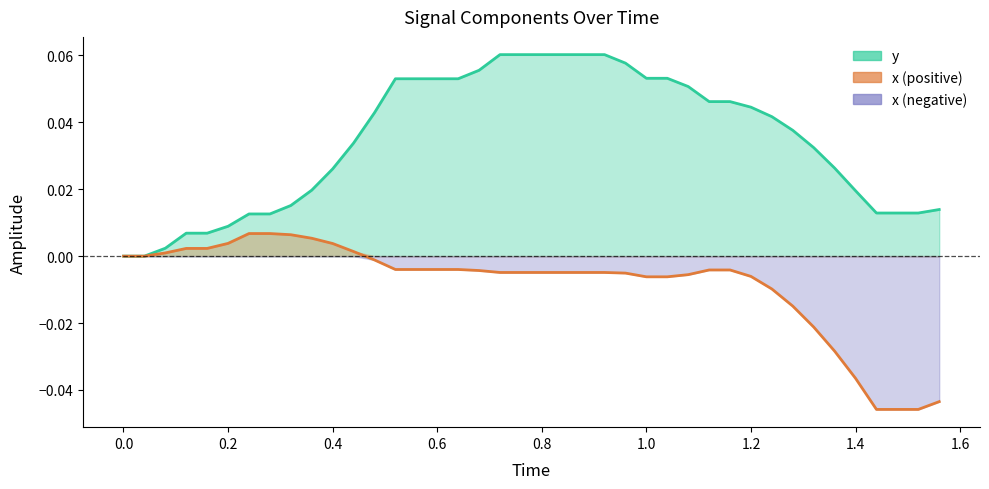

At 1.4, list the series in order from smallest to largest.

x, y